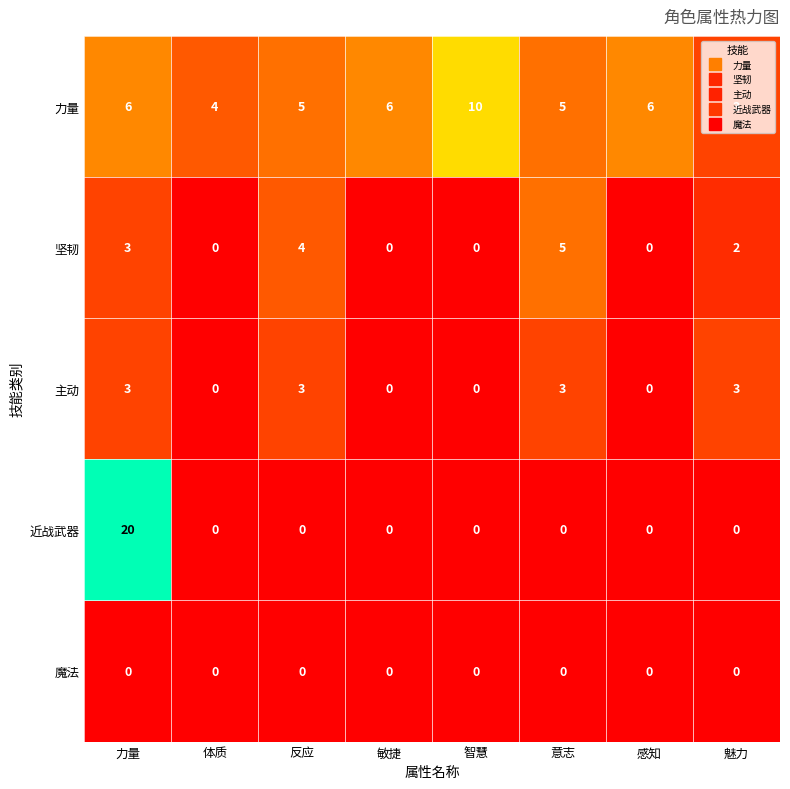

What is the spread (max minus min) of values at 感知?

6